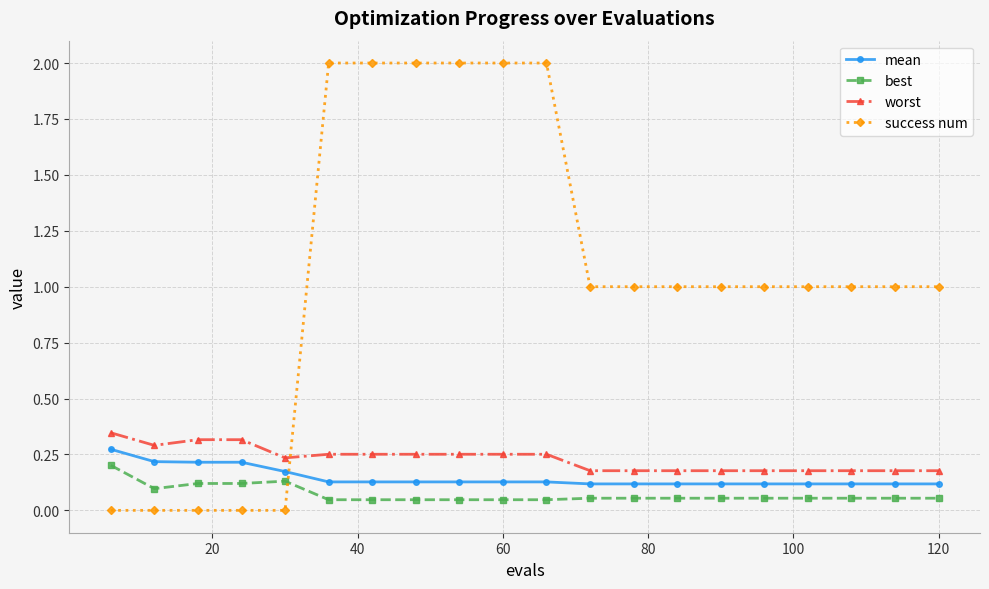

What is the greatest value displayed?

2.0